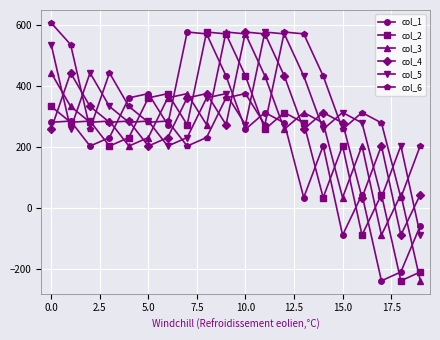

What is the value of the col_1 point at the 8th from the left?

576.0